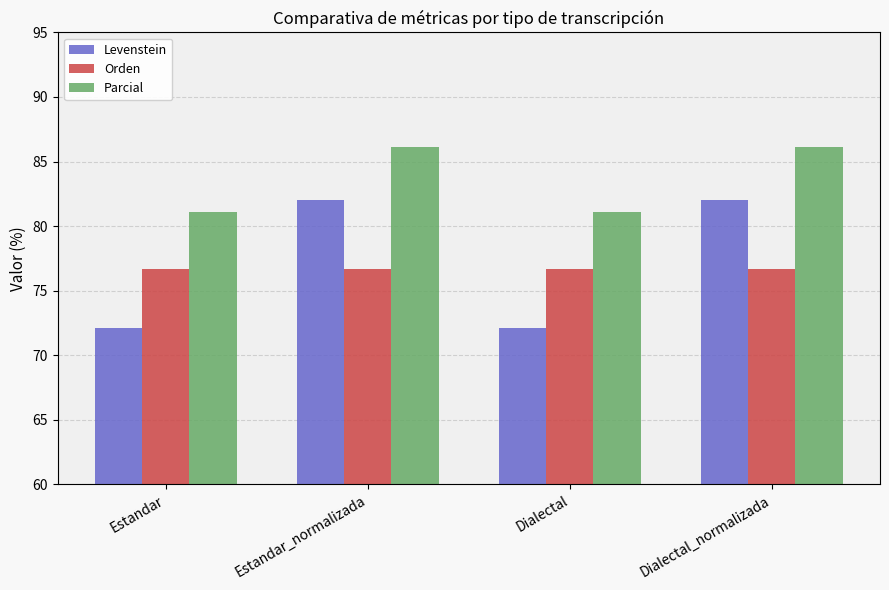

True or false: Levenstein has a value of 101.9 at Dialectal.

False